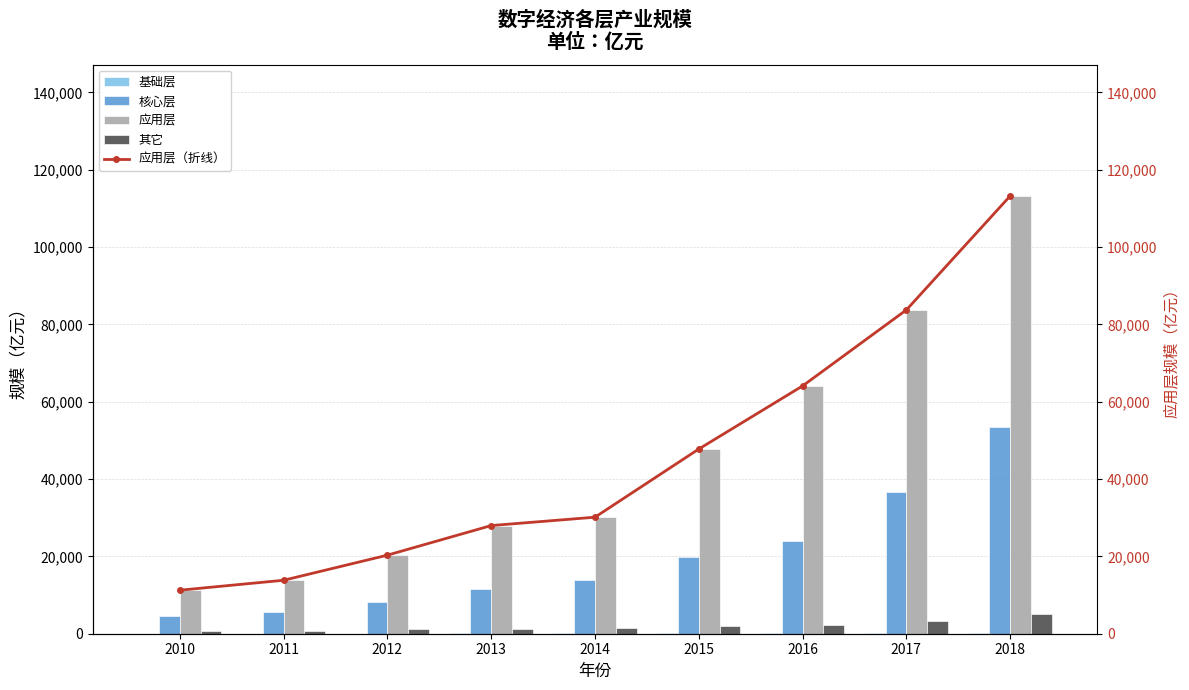

What are all the series names shown in the legend?

基础层, 核心层, 应用层, 其它, 应用层（折线）